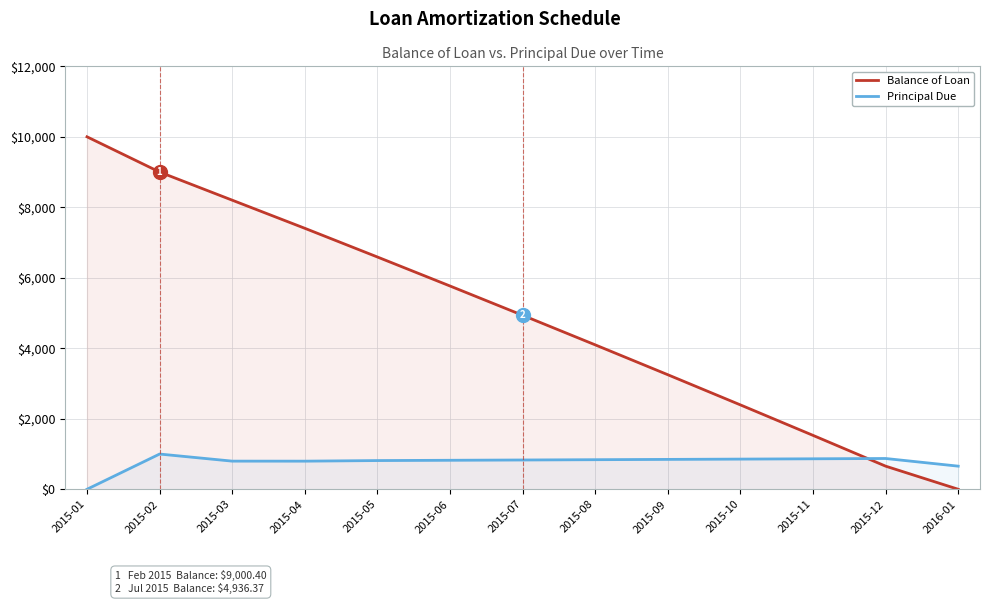

Which category has the lowest value in the Principal Due series?

2015-01